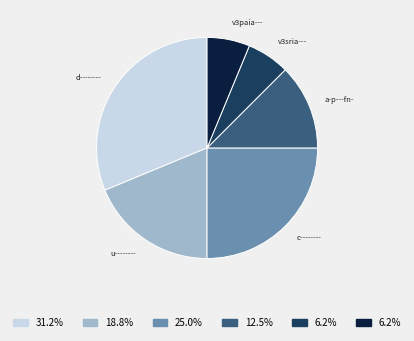

Approximately how many times larger is the value at a-p---fn- compared to u--------?

0.7